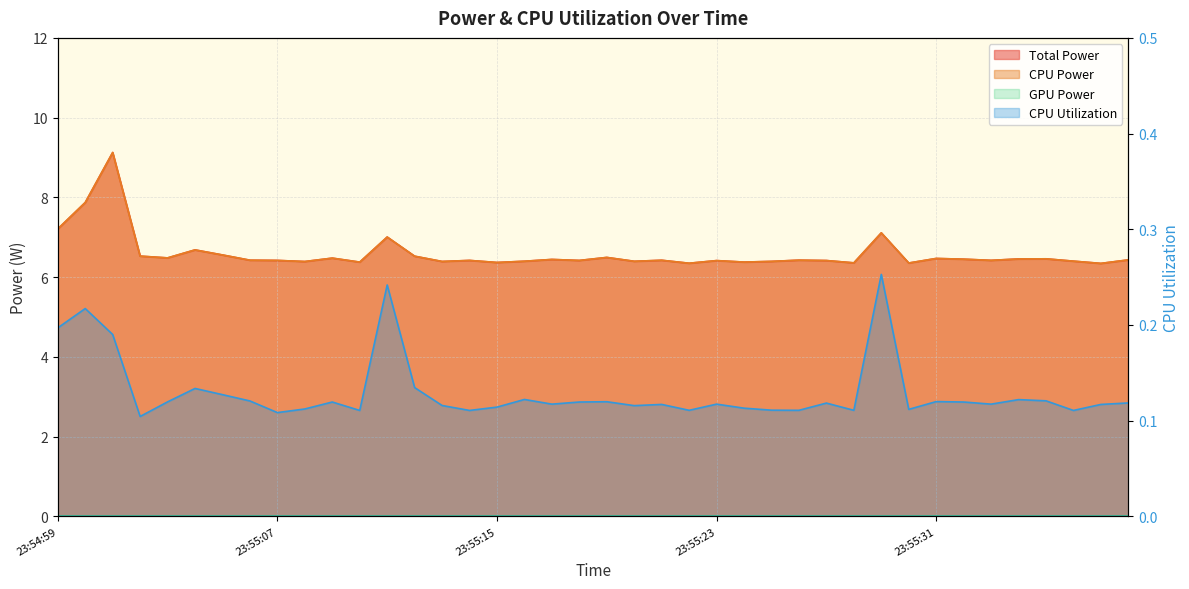

True or false: Total Power and CPU Utilization intersect in this chart.

False